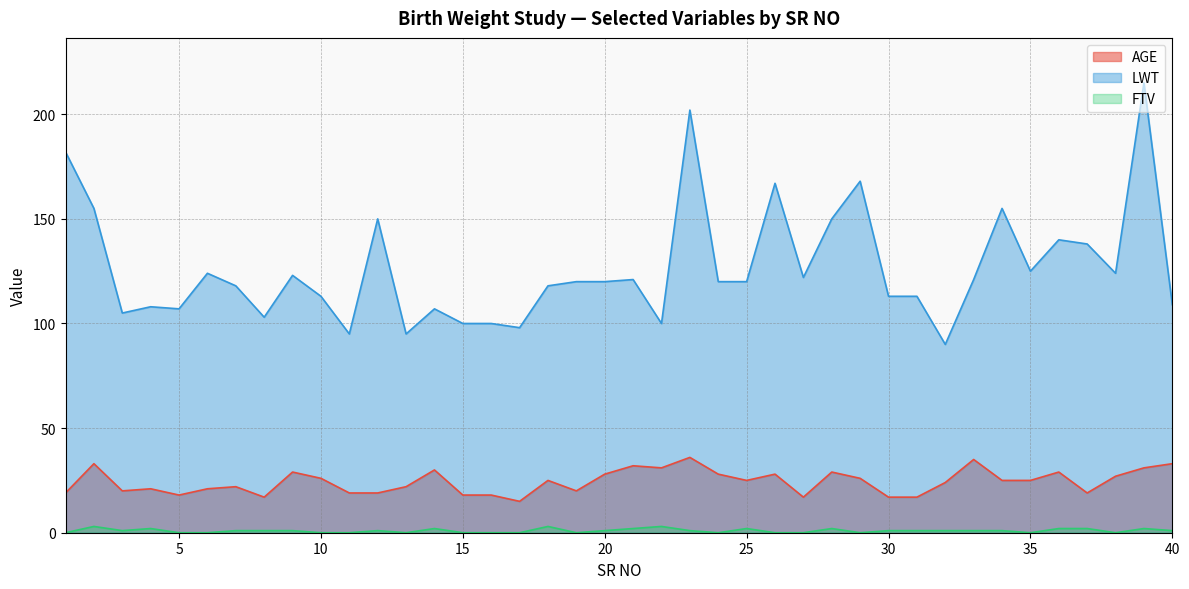

List the labels in order of AGE value, smallest first.

17, 8, 27, 30, 31, 5, 15, 16, 1, 11, 12, 37, 3, 19, 4, 6, 7, 13, 32, 18, 25, 34, 35, 10, 29, 38, 20, 24, 26, 9, 28, 36, 14, 22, 39, 21, 2, 40, 33, 23